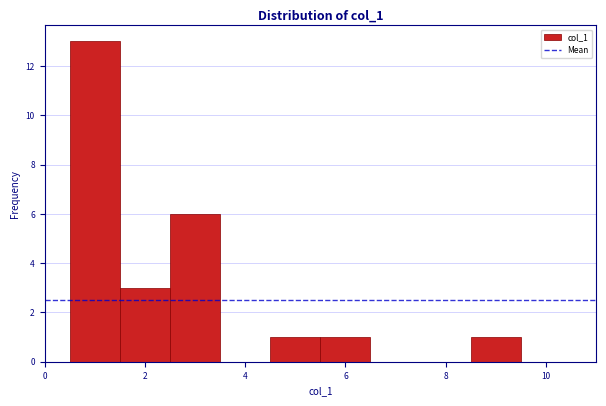

Reading left to right, list every bar in this chart as the range it spans on the x-axis followed by its height. Neither the bar edges nor the heights are printed on the chart, so give them approximately, as read against the axes.

0.5 to 1.5: 13
1.5 to 2.5: 3
2.5 to 3.5: 6
3.5 to 4.5: 0
4.5 to 5.5: 1
5.5 to 6.5: 1
6.5 to 7.5: 0
7.5 to 8.5: 0
8.5 to 9.5: 1
9.5 to 10.5: 0